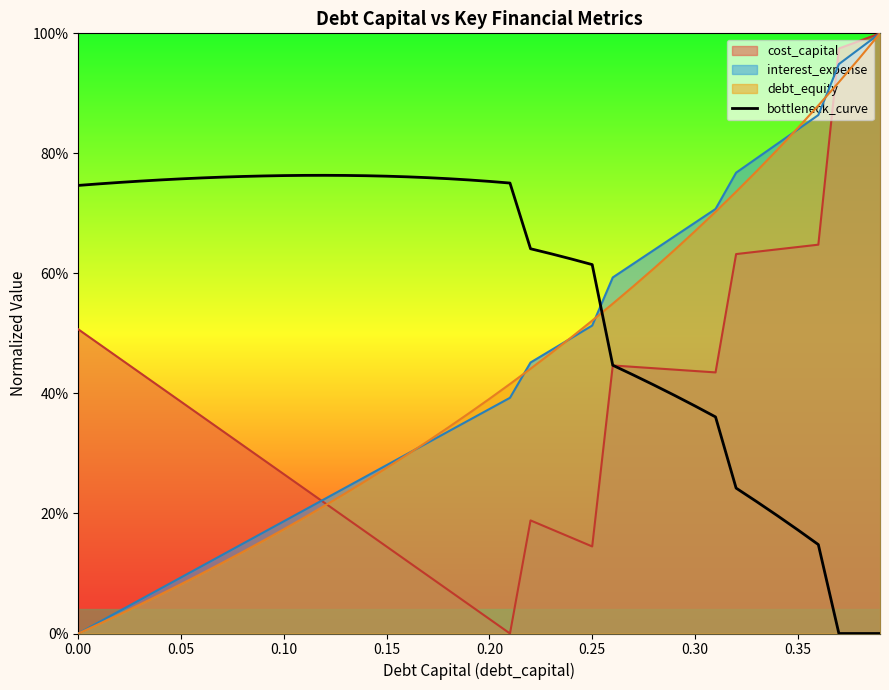

True or false: there are more than 1 points higher than both neighbors.

False